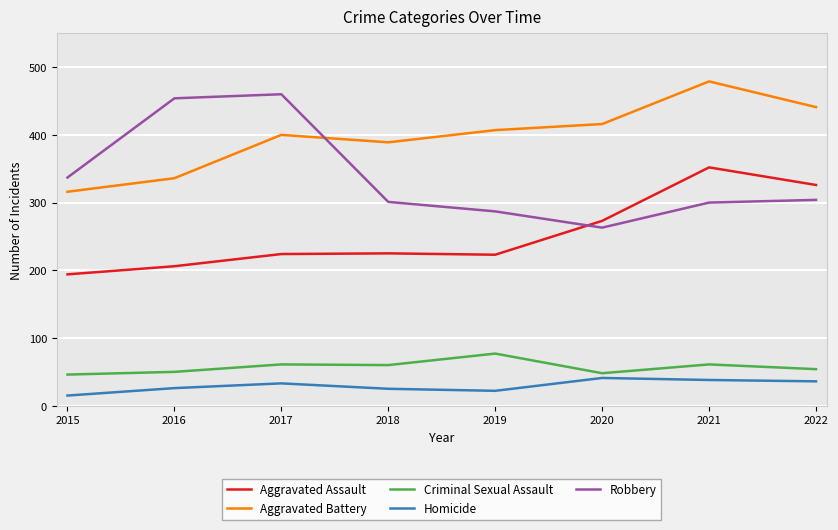

Which category has the highest value across all series?

2021